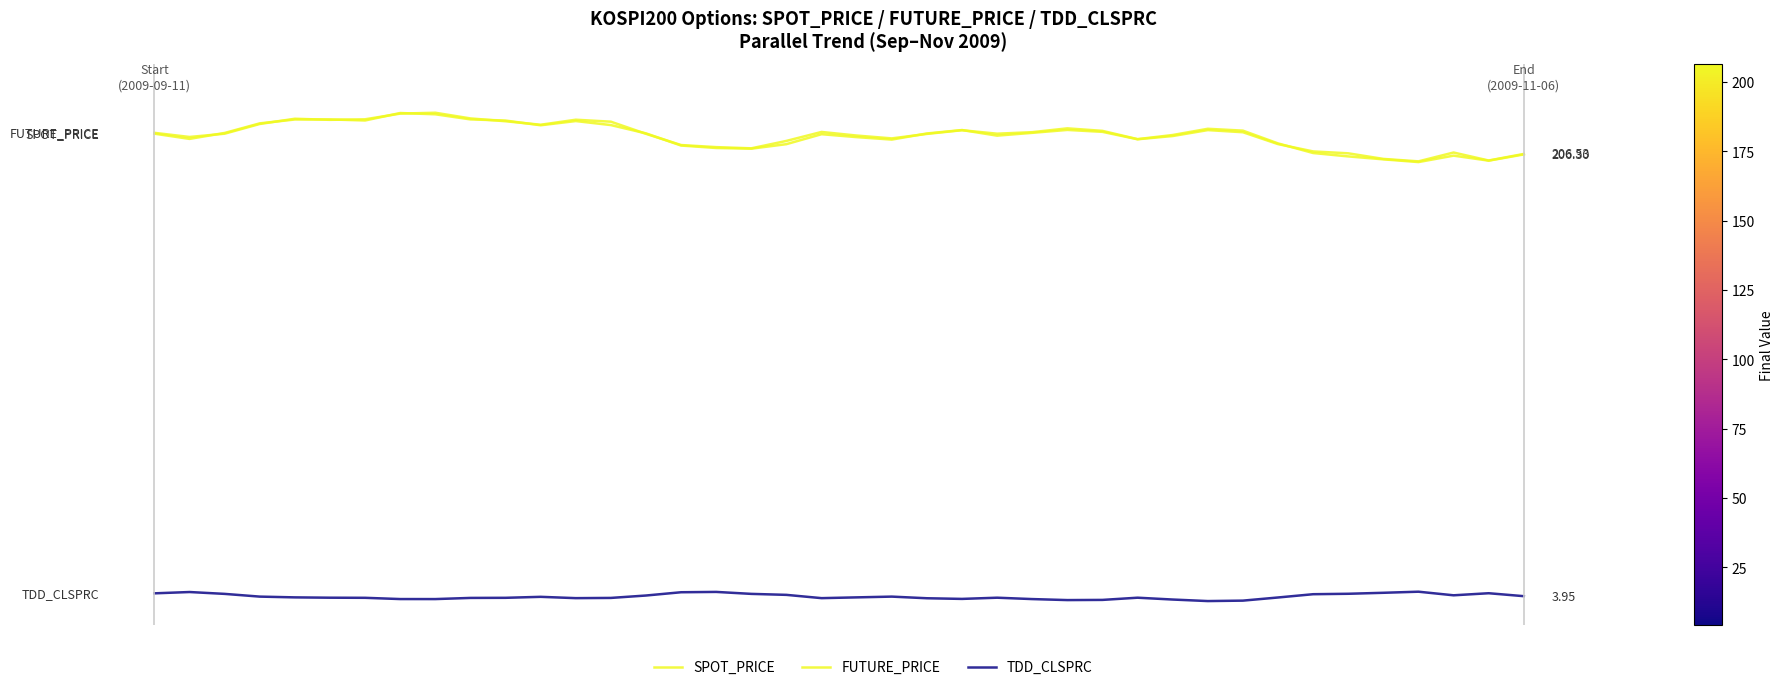

Is this an area chart (filled region under the line)?

No